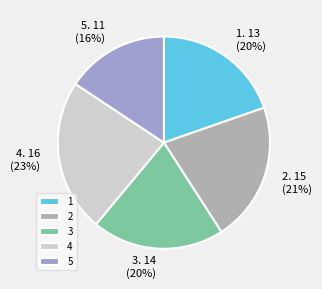

How many slices are in this pie chart?

5